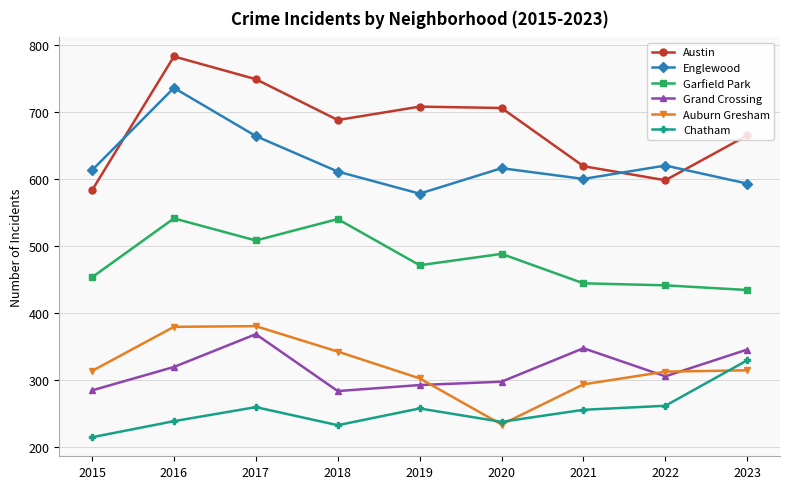

Which series has the largest total across all categories?

Austin